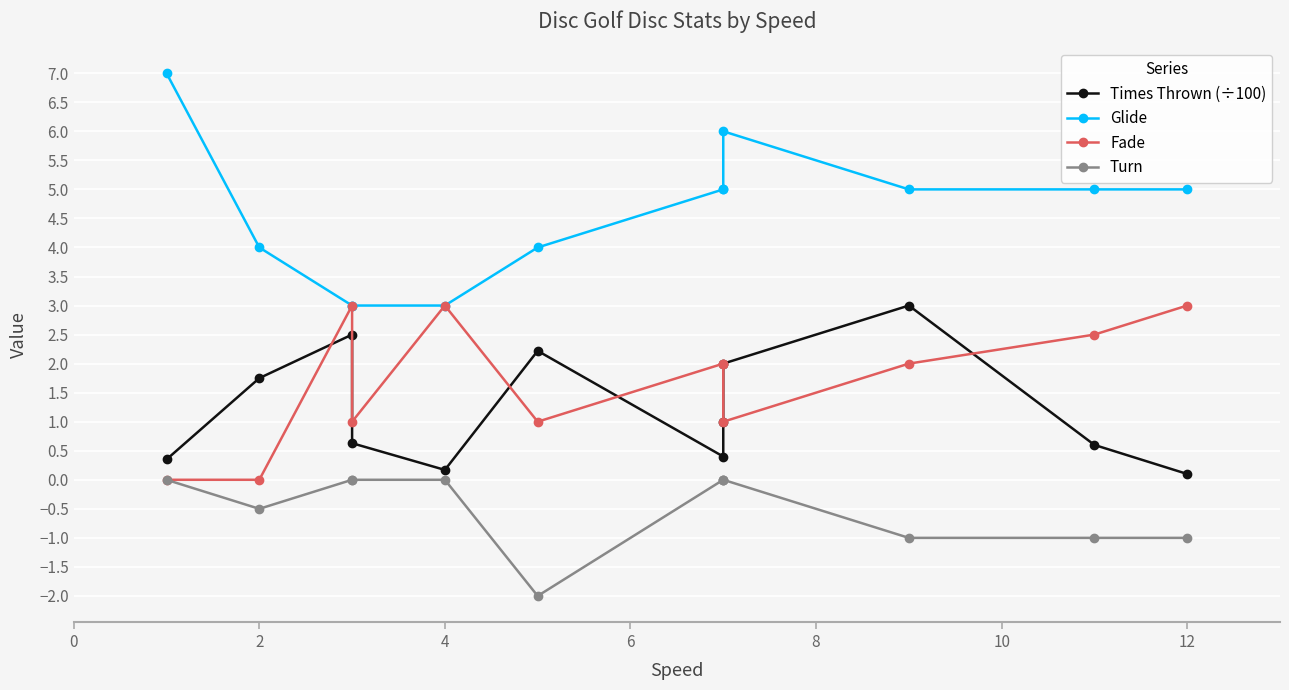

True or false: Turn and Glide intersect in this chart.

False